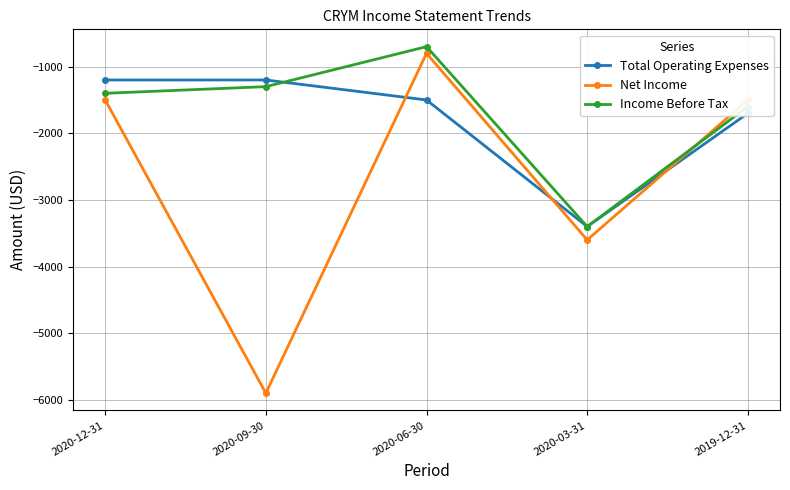

True or false: Net Income and Income Before Tax cross at least once.

True